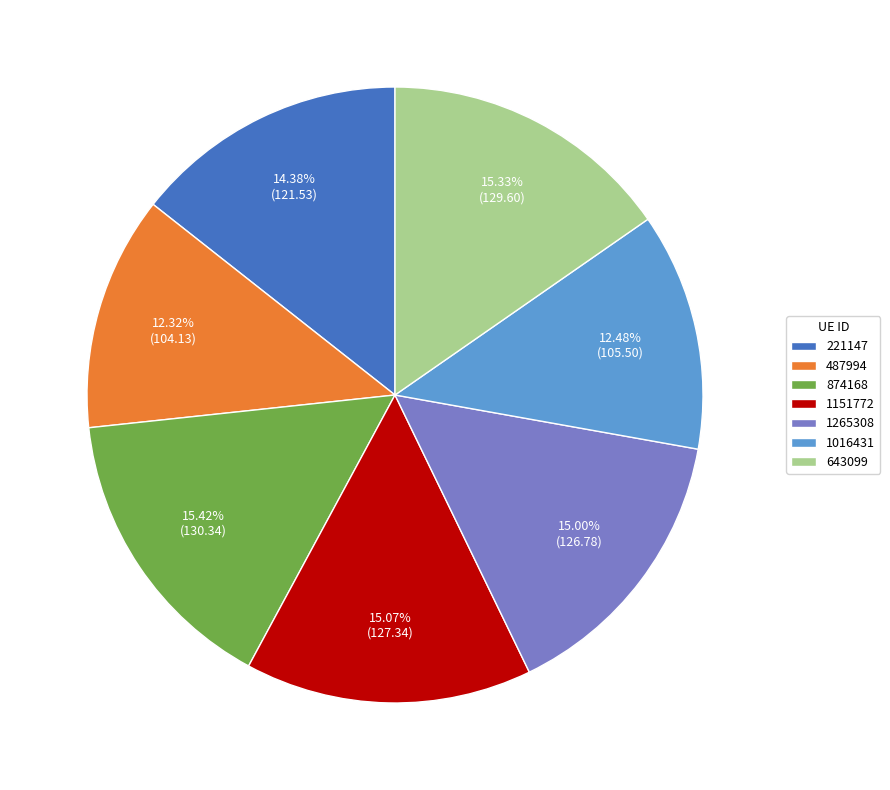

Which has a higher value, 1265308 or 1016431?

1265308